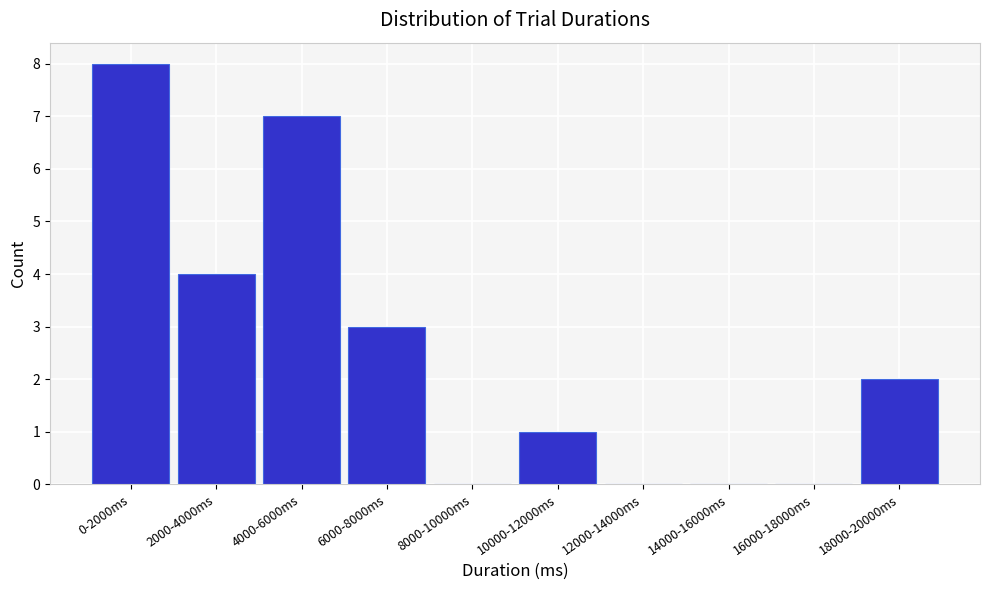

Reading left to right, transcribe all the data shown in this chart.

0-2000ms=8	2000-4000ms=4	4000-6000ms=7	6000-8000ms=3	8000-10000ms=0	10000-12000ms=1	12000-14000ms=0	14000-16000ms=0	16000-18000ms=0	18000-20000ms=2